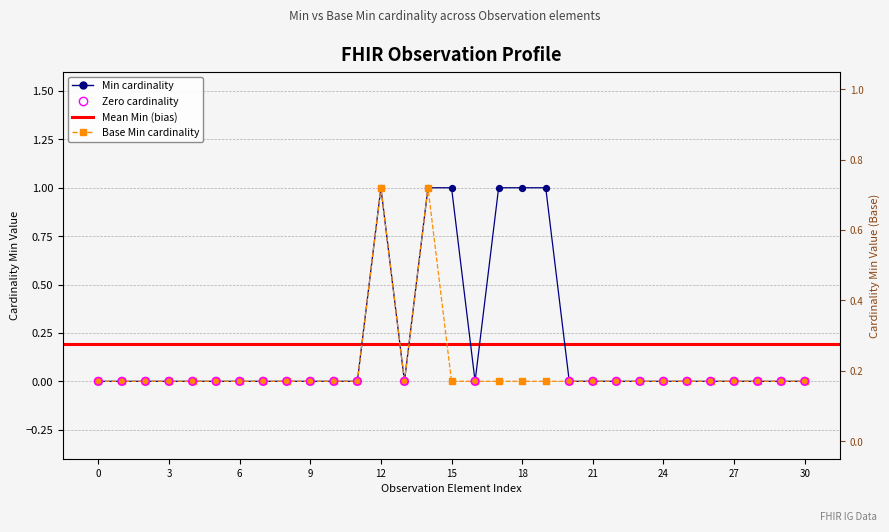

Which series has the widest spread of Y values?

Min